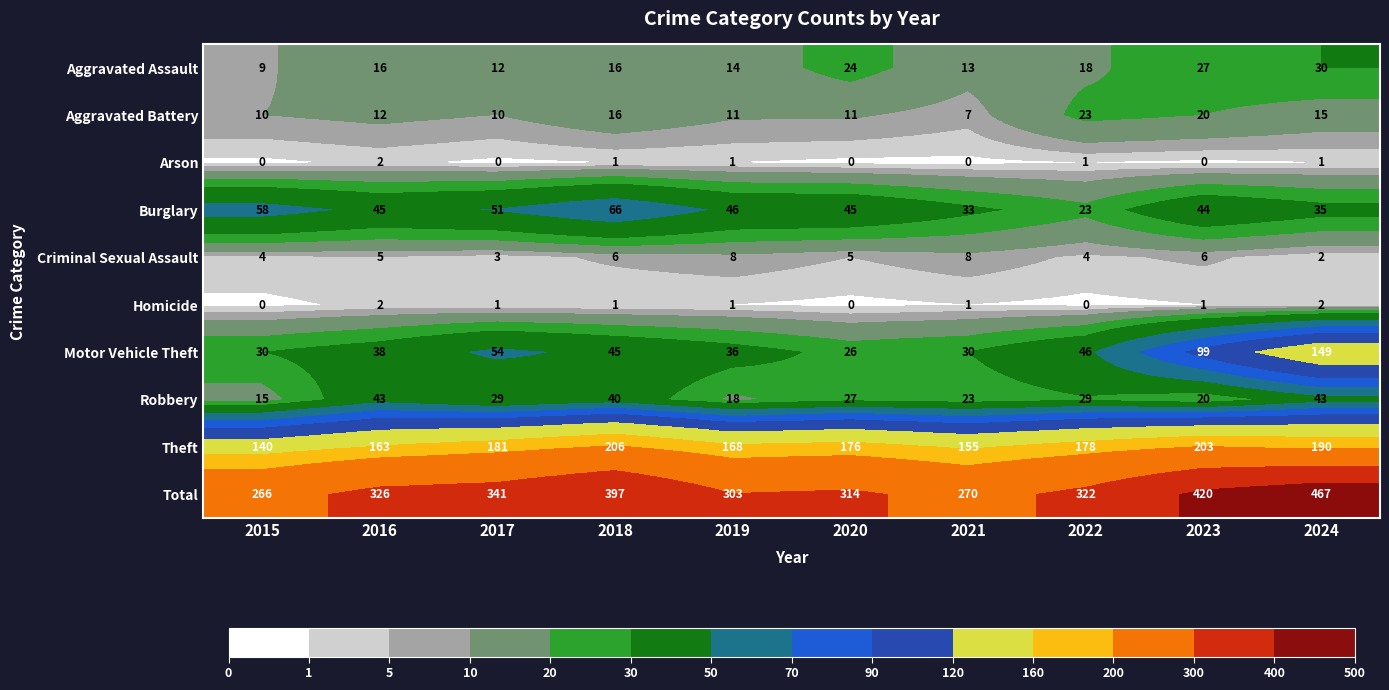

What is the highest value of the Motor Vehicle Theft series?

149